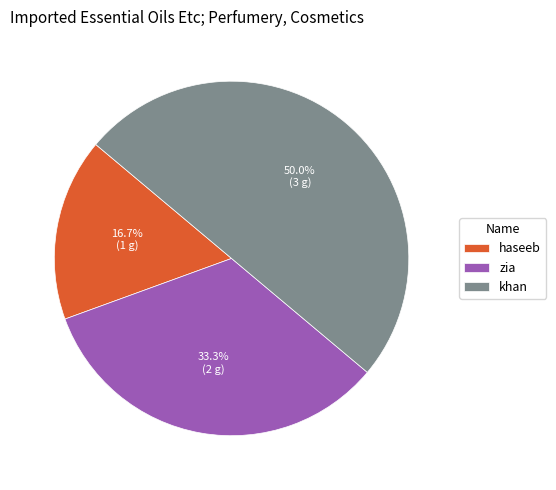

To the nearest percent, what percentage of the pie is haseeb?

17%